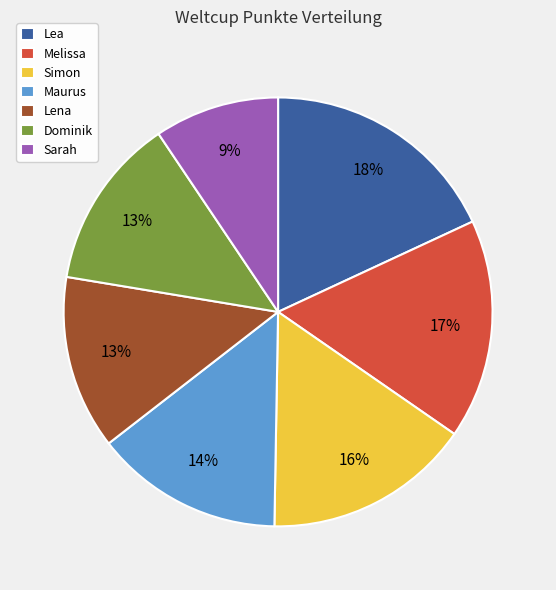

Is it true that Maurus is 2% of the pie?

False